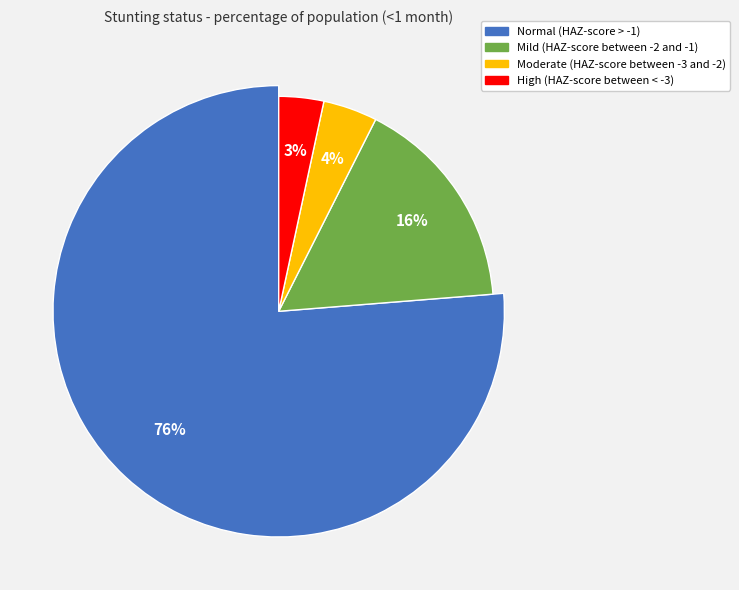

How many segments does this pie chart have?

4